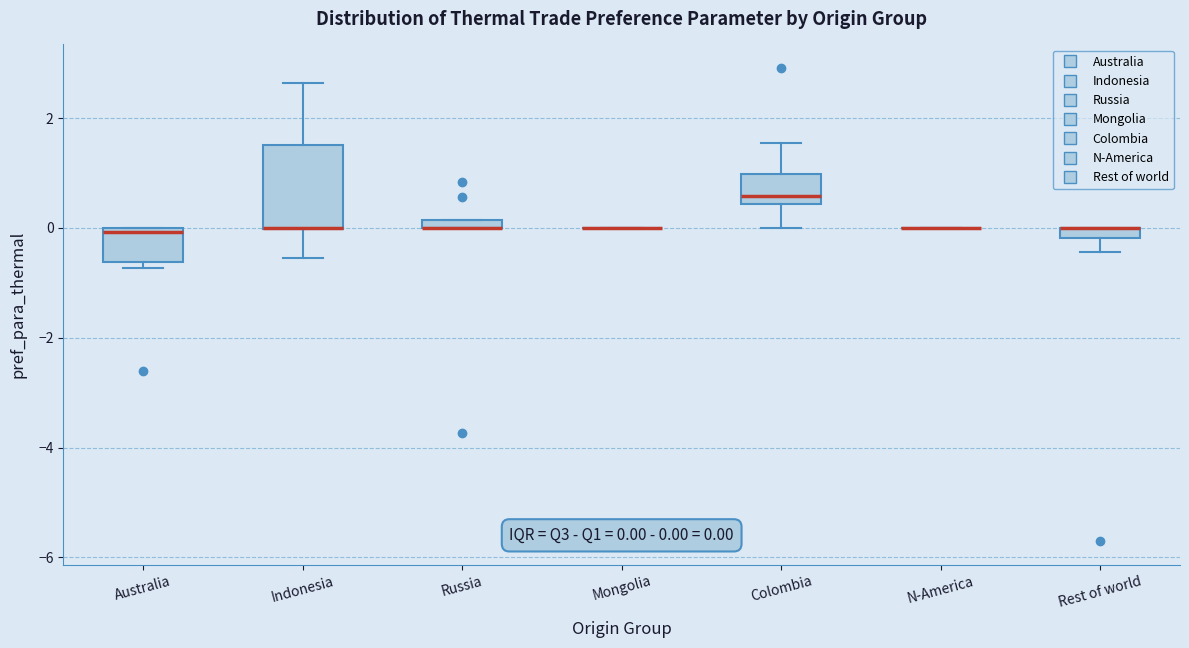

Comparing the boxes themselves (not the whiskers), which one is the tallest?

Indonesia